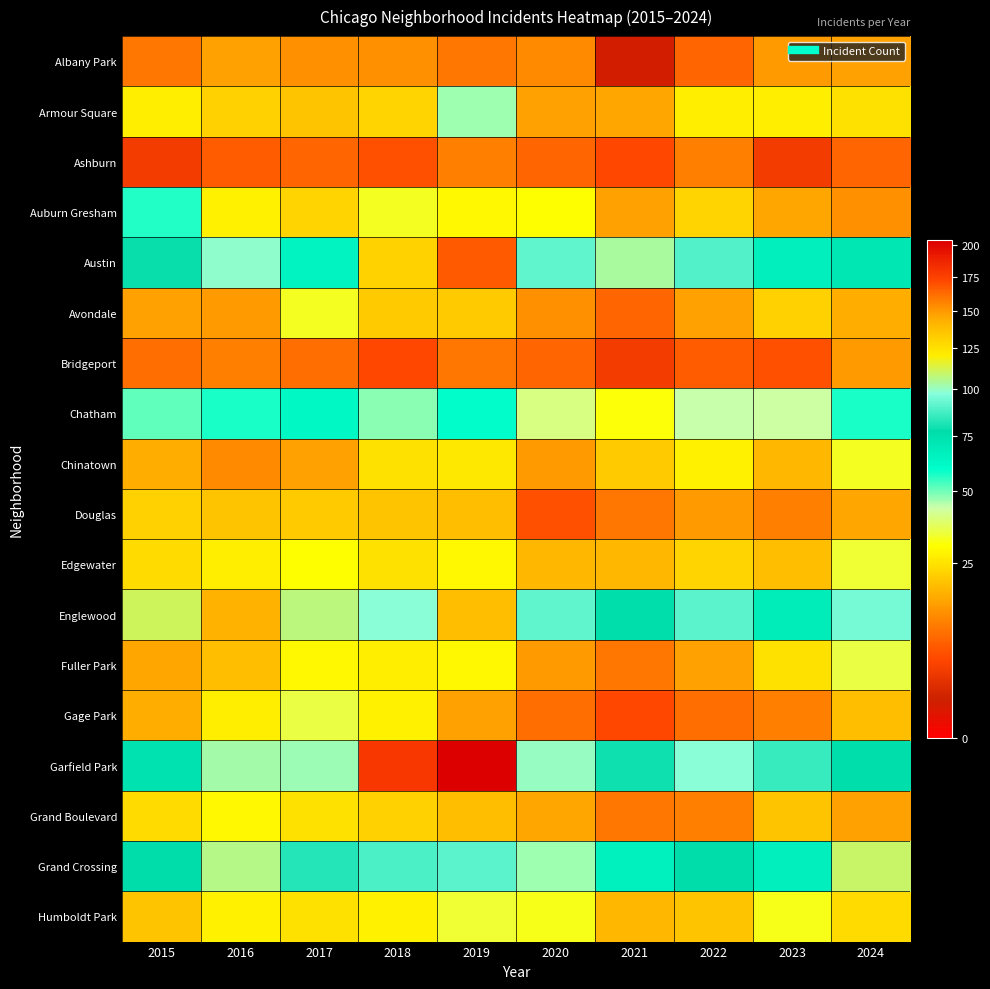

At which category does the chart reach its peak across all series?

2019